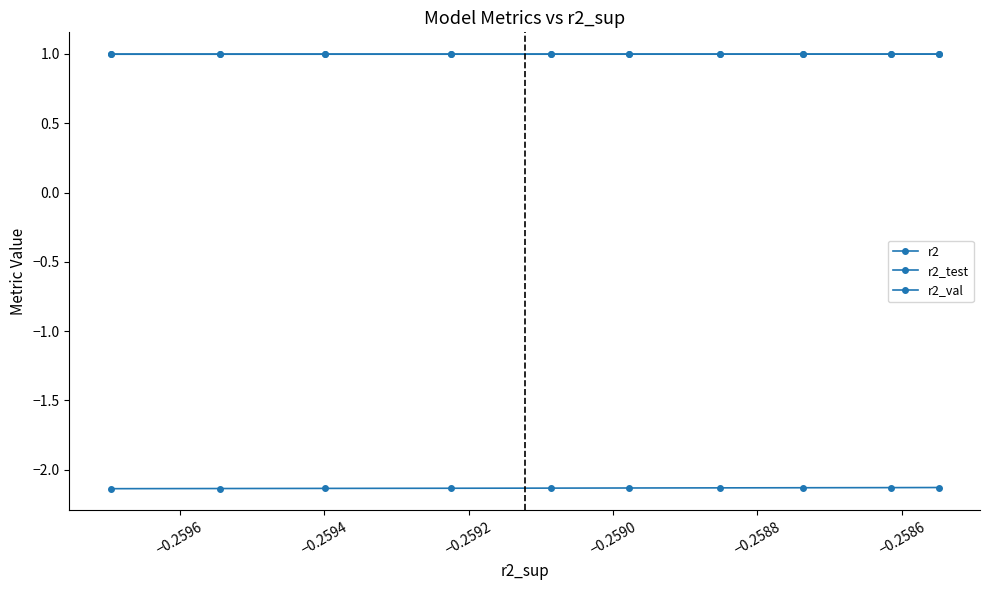

At which category does r2 reach its first local peak?

−0.2590